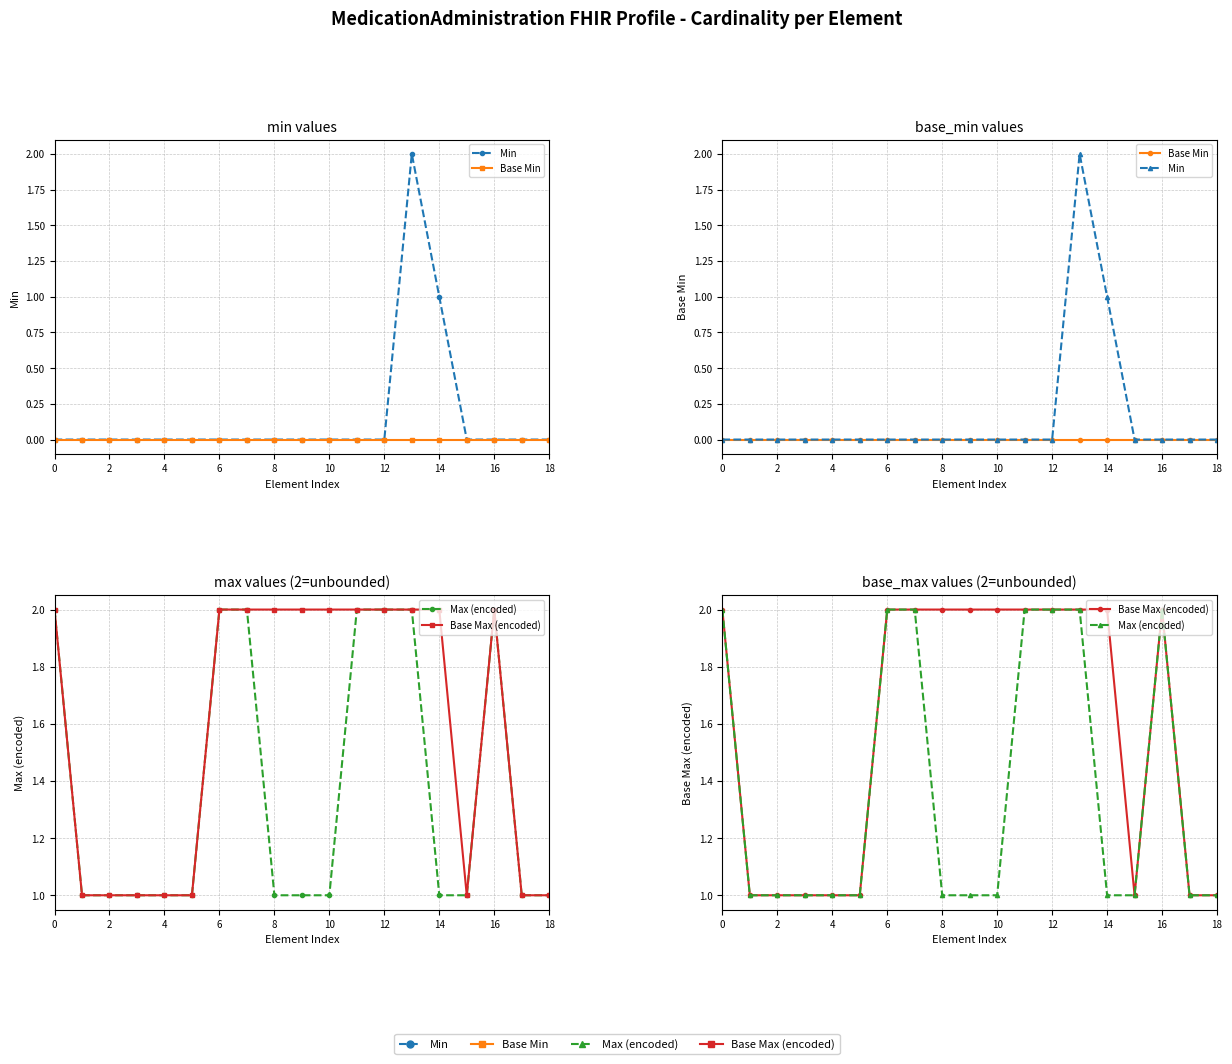

What is the total value across all series at 14?

4